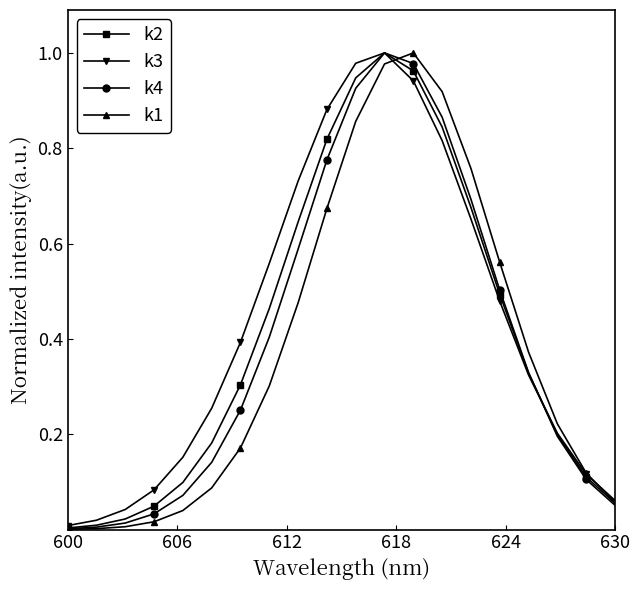

True or false: k4 has more than 2 points higher than both neighbors.

False